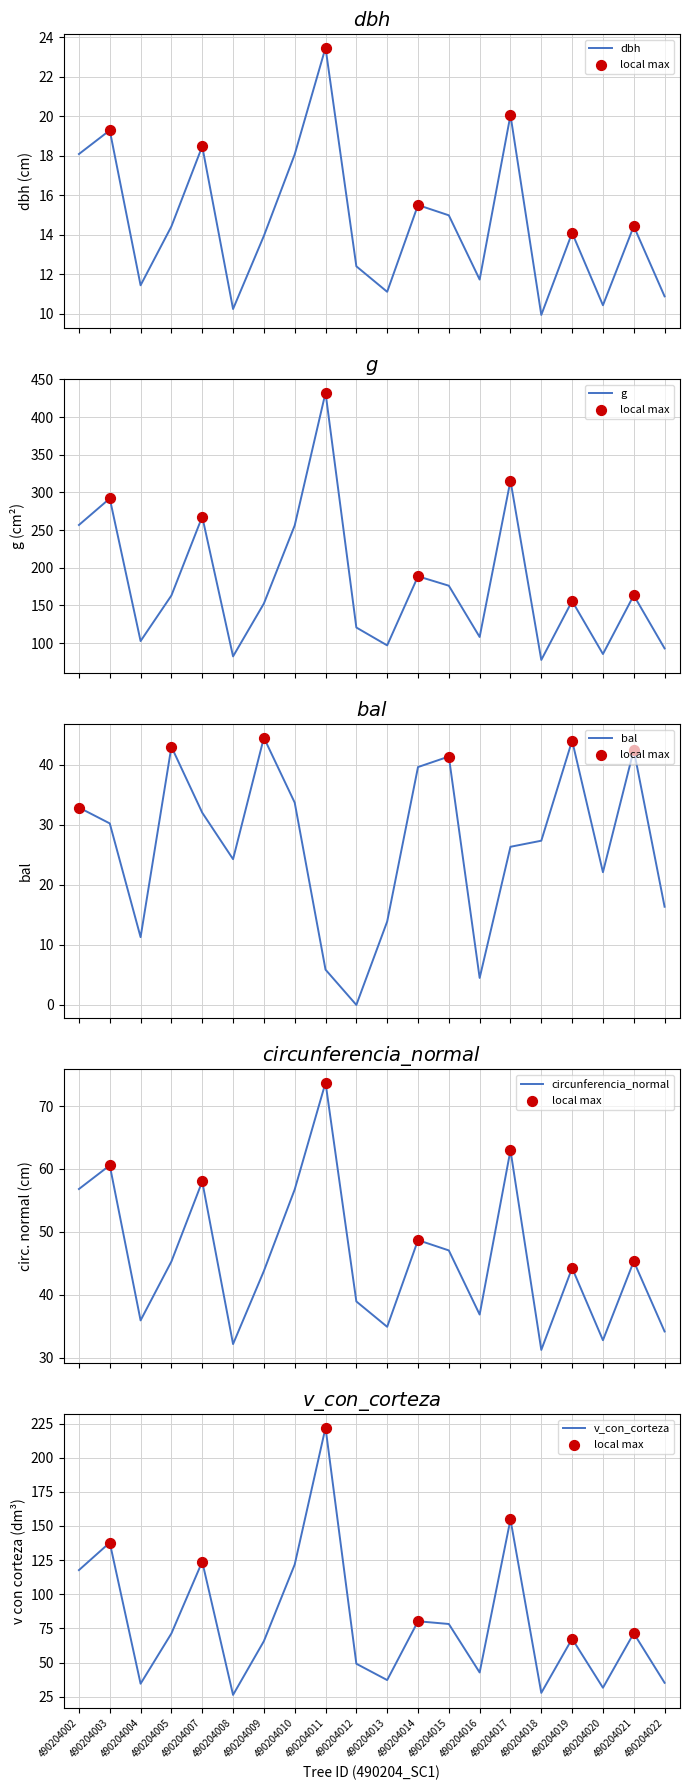

At how many categories does at least one series exceed 418?

1